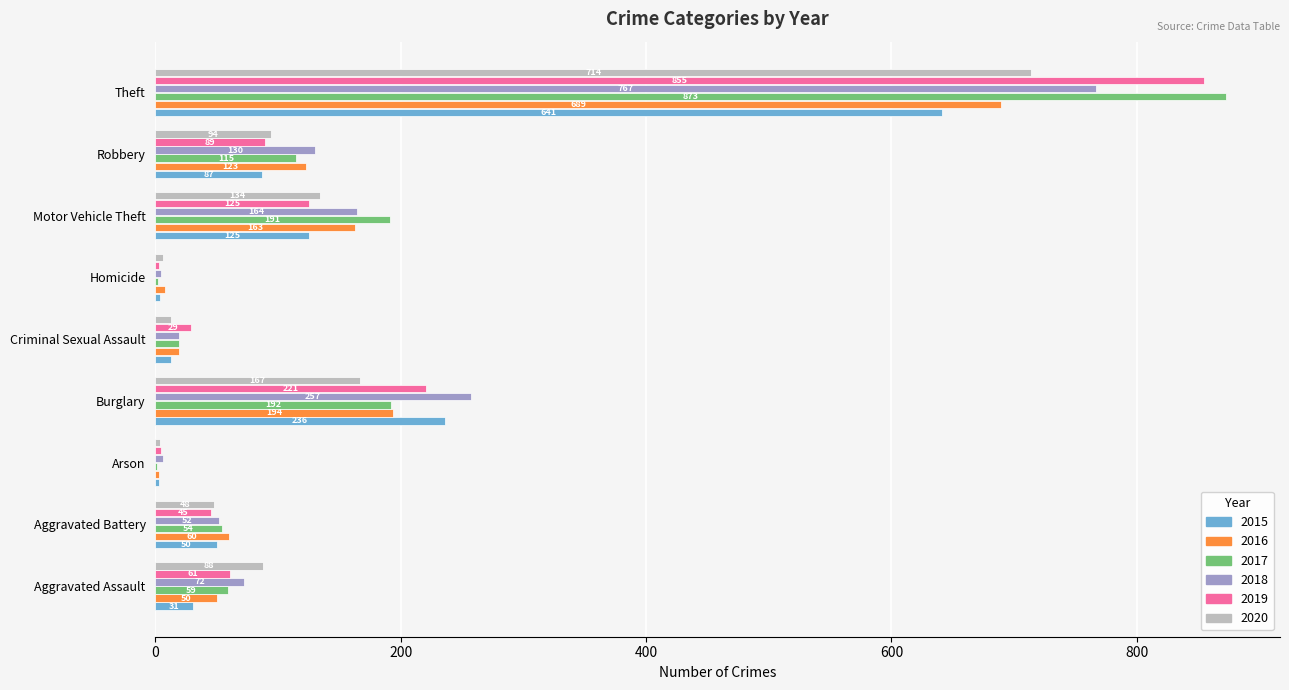

True or false: 2016 has a value of 194 at Burglary.

True